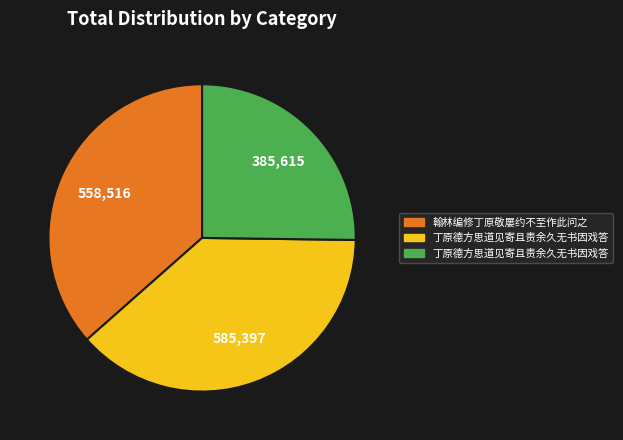

Is there any slice that represents more than half of the pie?

No